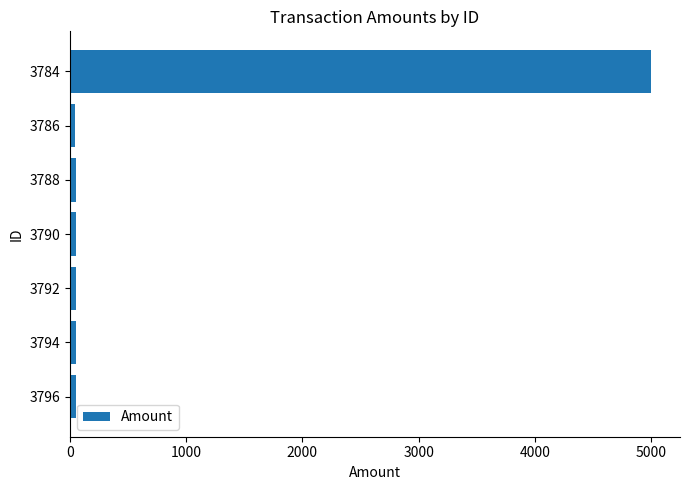

What is the smallest value displayed?

44.4